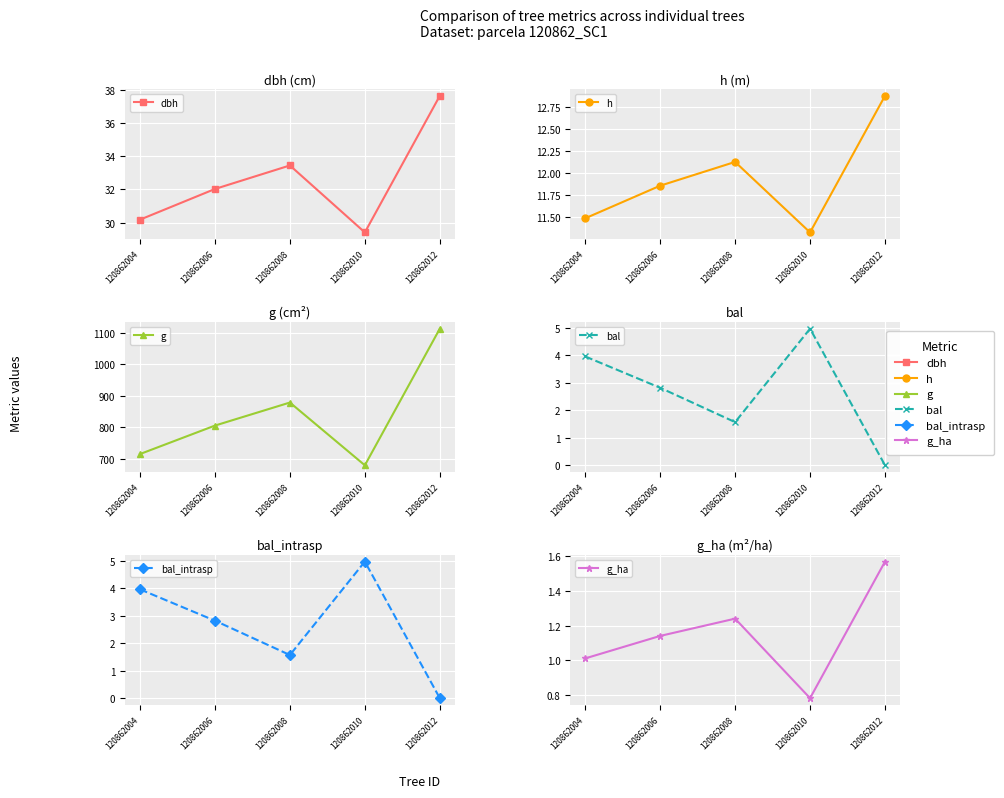

Rank the series at 120862012 from lowest to highest value.

bal, bal_intrasp, g_ha, h, dbh, g